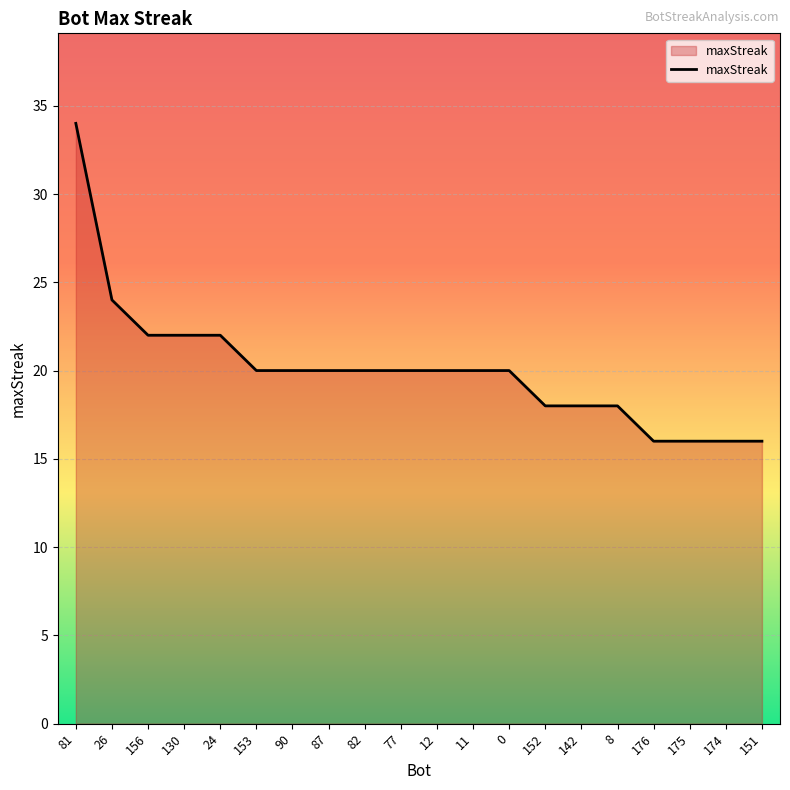

How many series are shown in this chart?

1